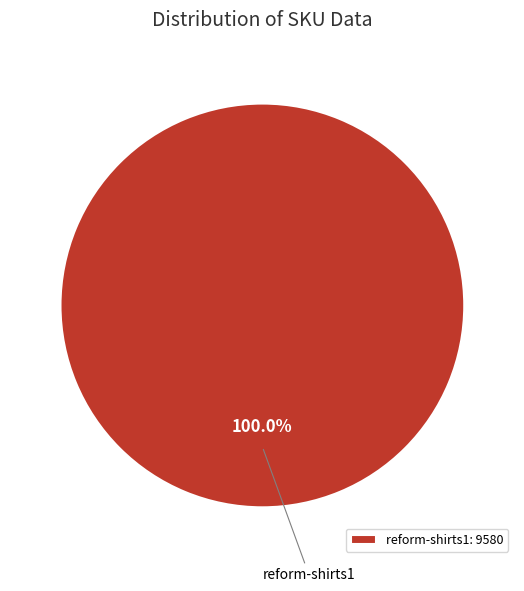

Does any single category account for the majority?

Yes